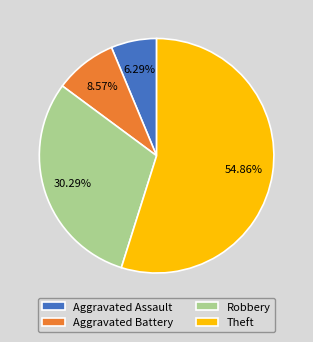

Which has a higher value, Aggravated Battery or Robbery?

Robbery